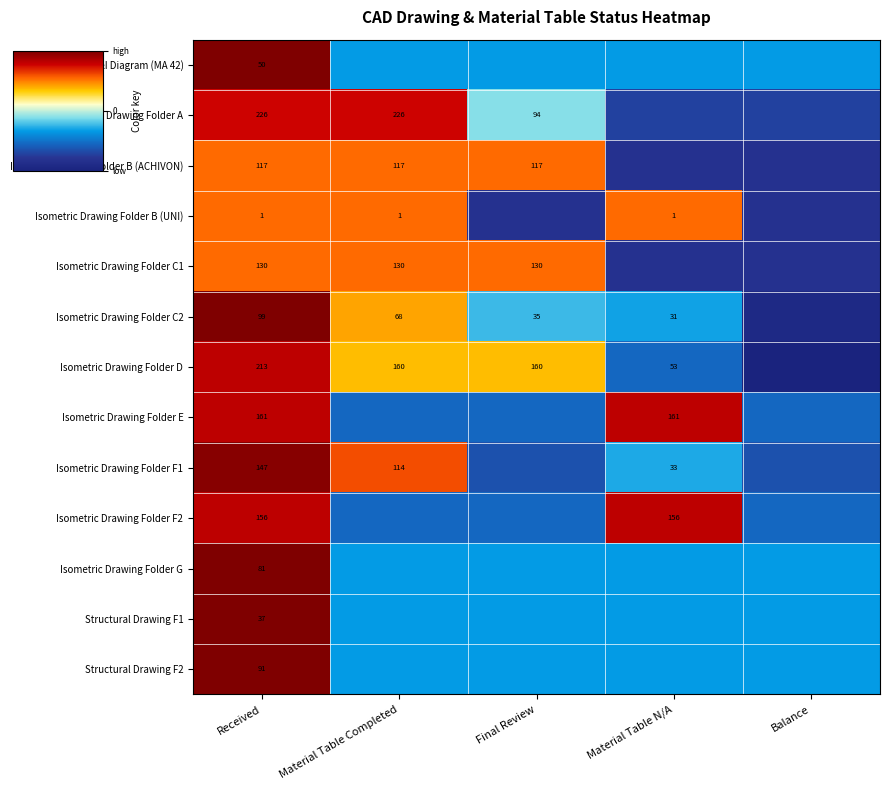

How many data points does each series have?

5